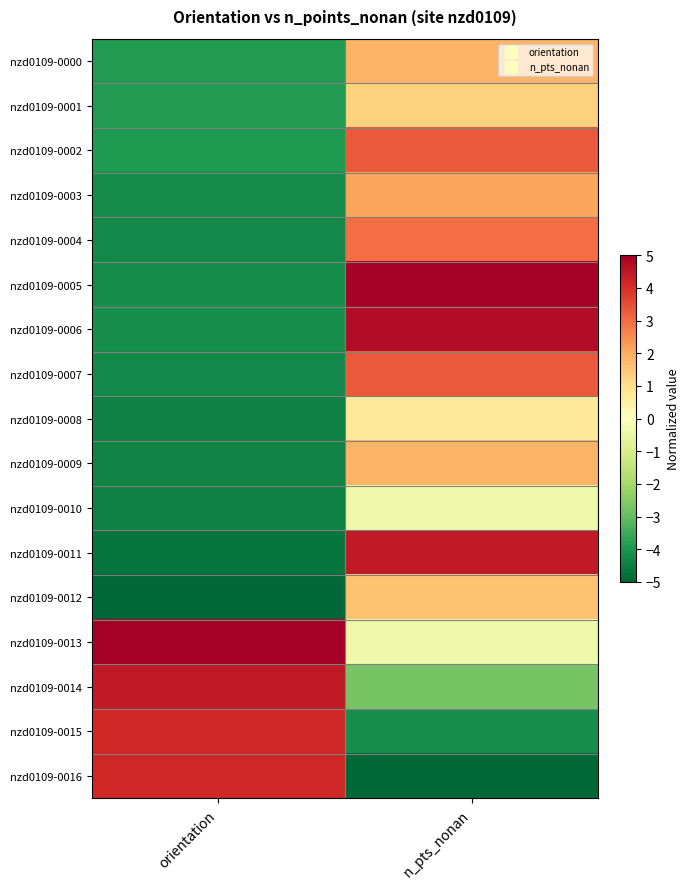

What is the total value across all series at orientation?

-38.0